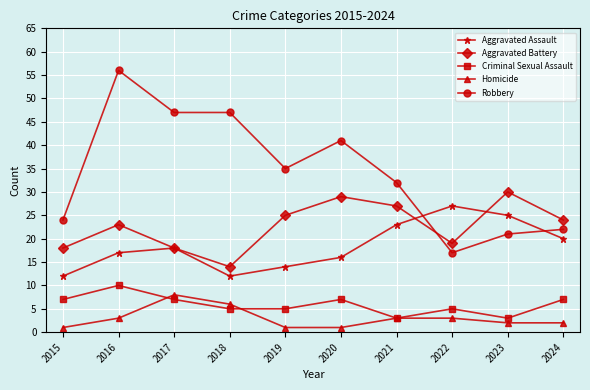

What is the maximum value for Criminal Sexual Assault?

10